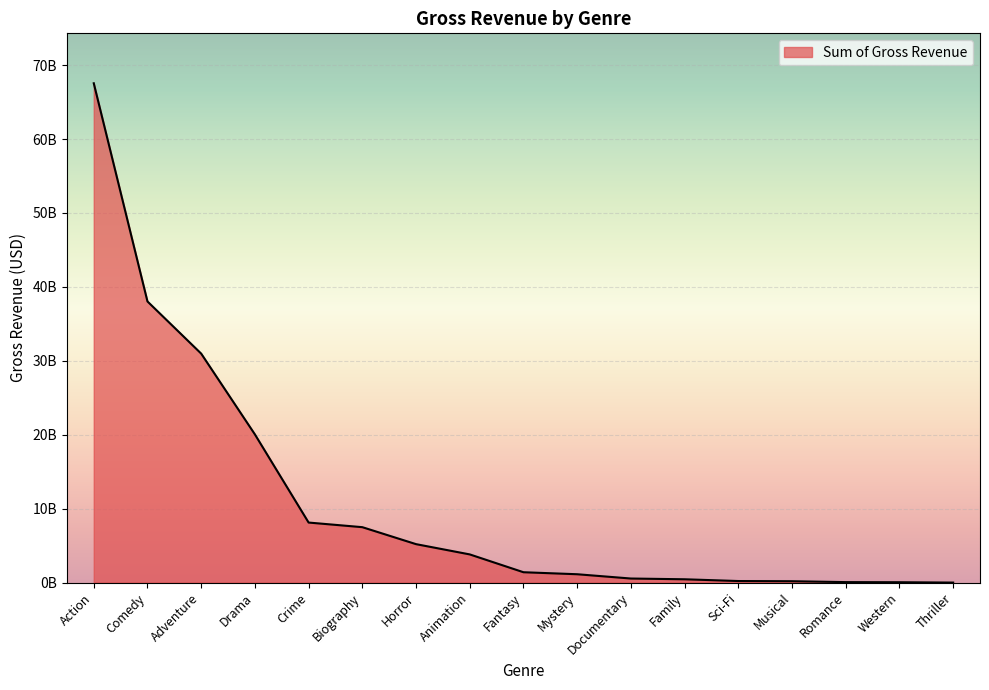

Does the chart display data point markers on the line(s)?

No